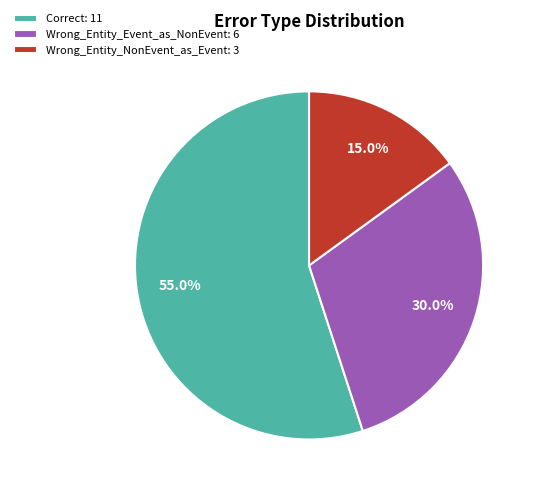

How many segments does this pie chart have?

3